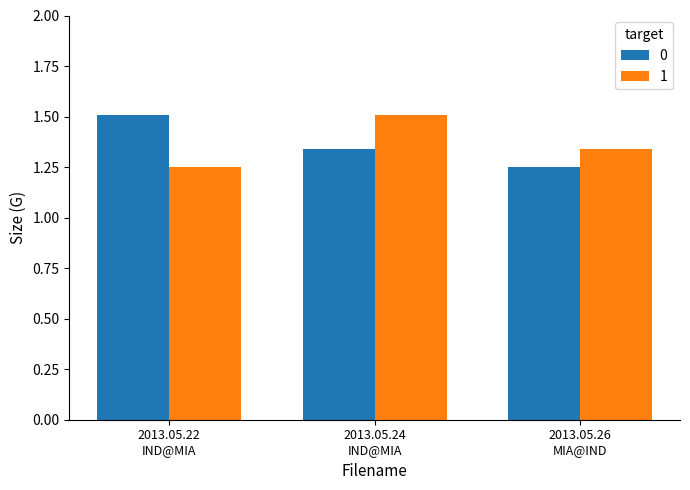

Count the 0 values in the range 1 to 2.

3